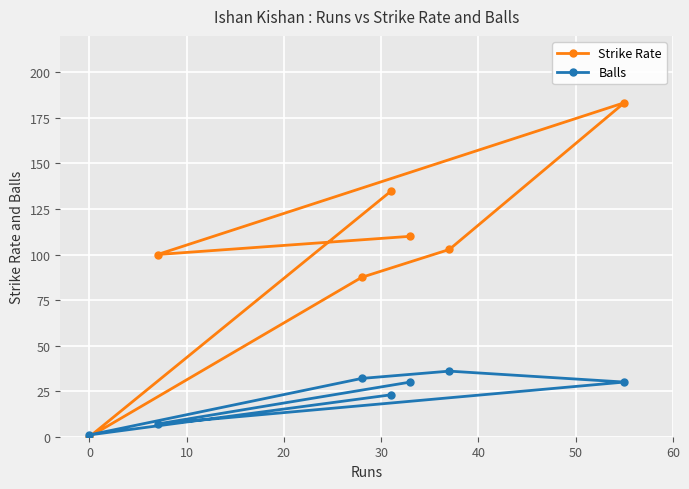

In Balls, how many points are lower than both neighbors (excluding endpoints)?

2